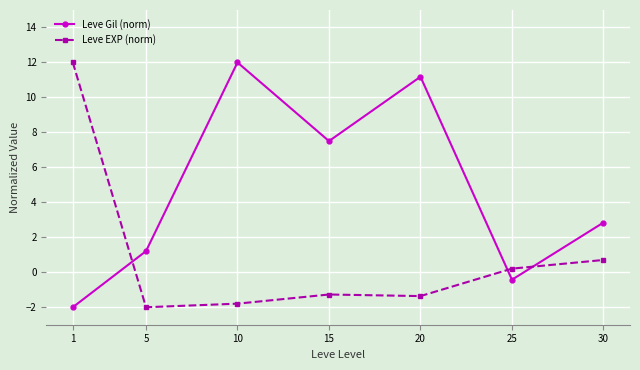

Which series has the largest total across all categories?

Leve Gil (norm)